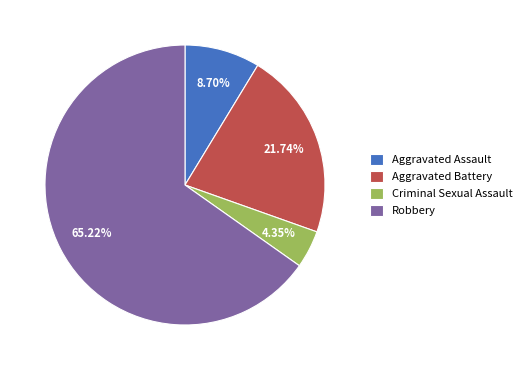

Is it true that Robbery is 55% of the pie?

False